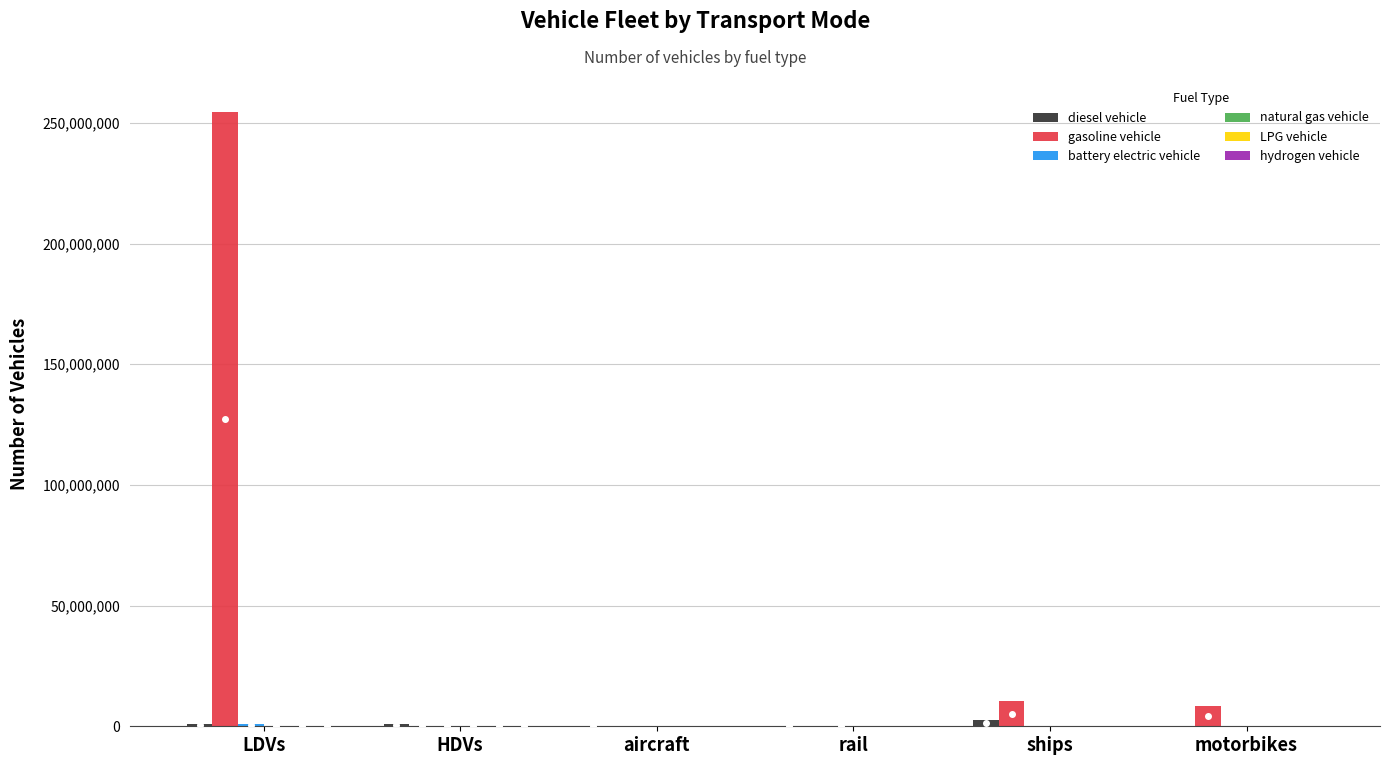

Which label corresponds to the largest value in the chart?

LDVs